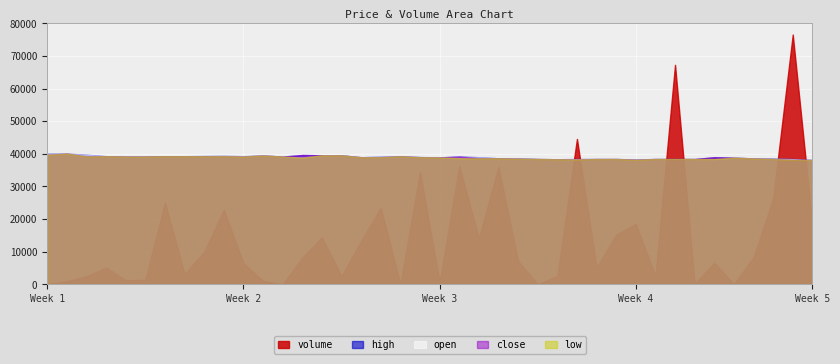

What is the greatest value displayed?

76532.5